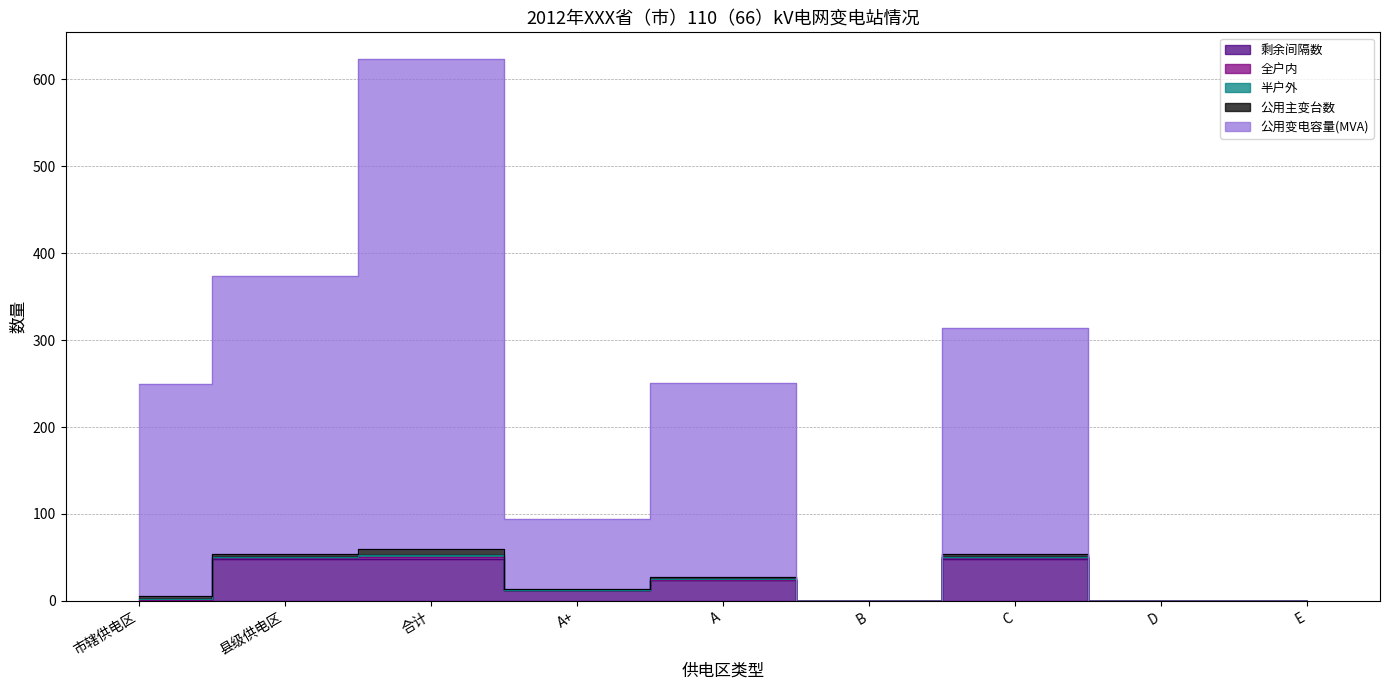

What is the label of the 7th point from the right?

合计